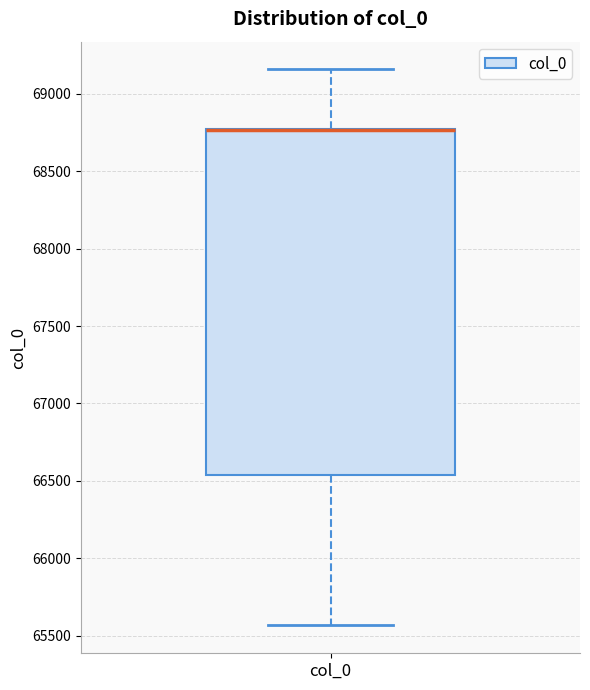

Transcribe this box plot: give where the median line is, the range the box spans, and where the two whiskers end, as read against the y-axis. The values are not printed on the chart, so give them approximately, as read against the axis.

median 68750 (drawn on the box's upper edge), box 66550 to 68750, whiskers 65550 to 69150